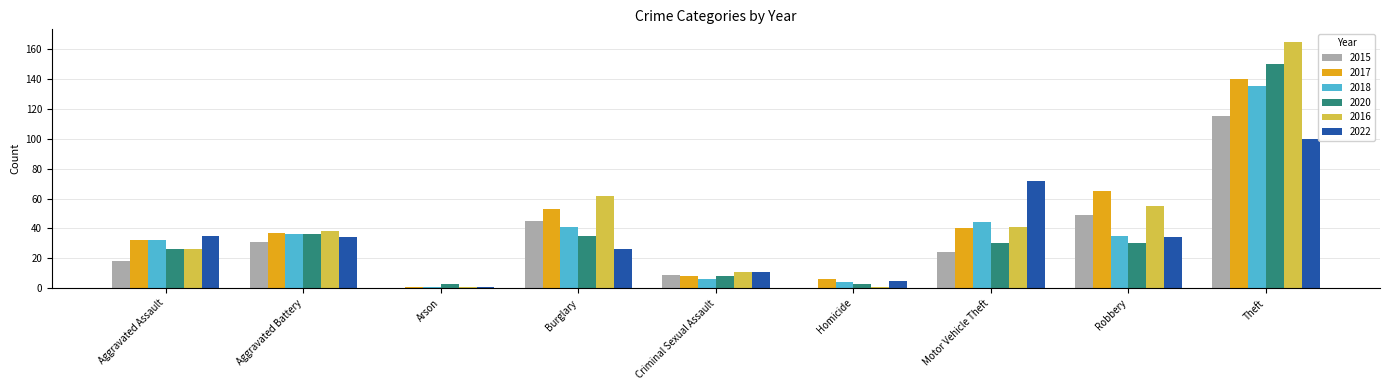

The value of 2016 at Aggravated Assault is 39. True or false?

False